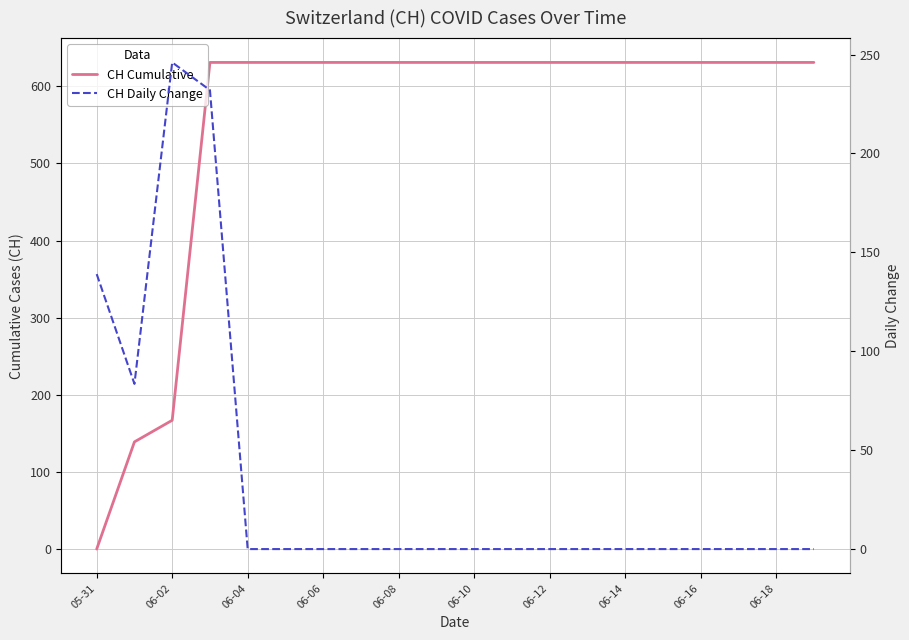

The CH Cumulative series shows 631.0 at 06-18. True or false?

True